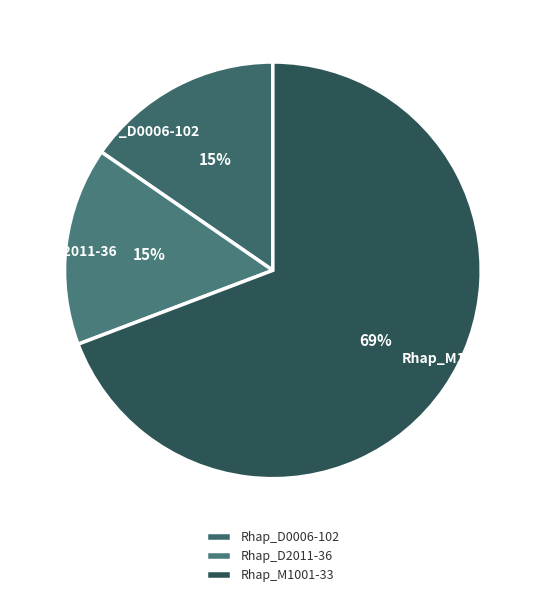

True or false: Rhap_D0006-102 accounts for 15% of the total.

True